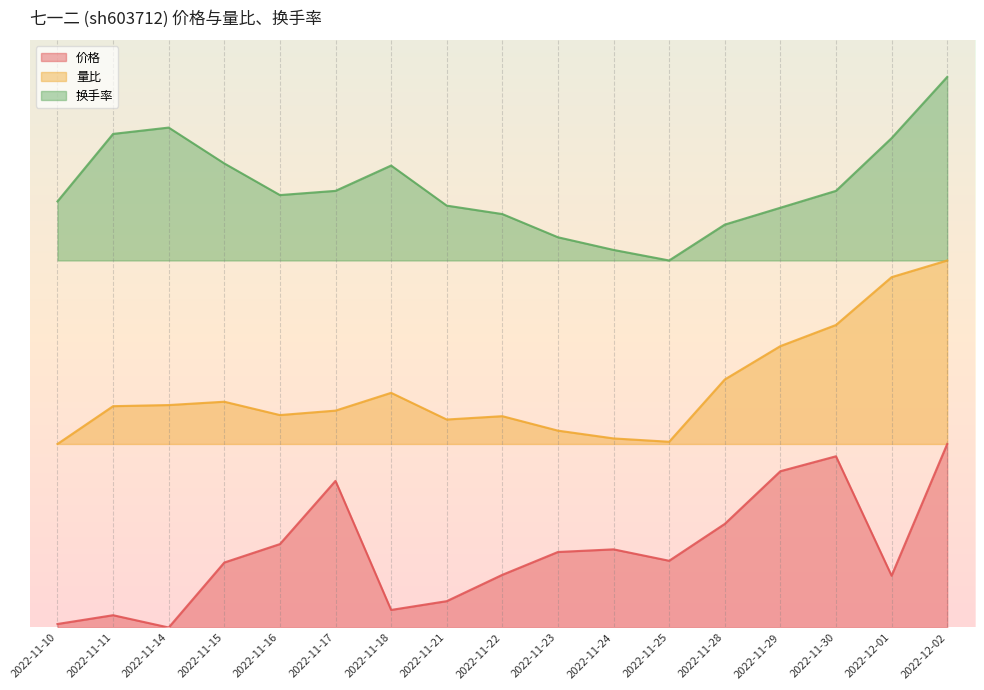

What position from the right is 2022-11-29?

4